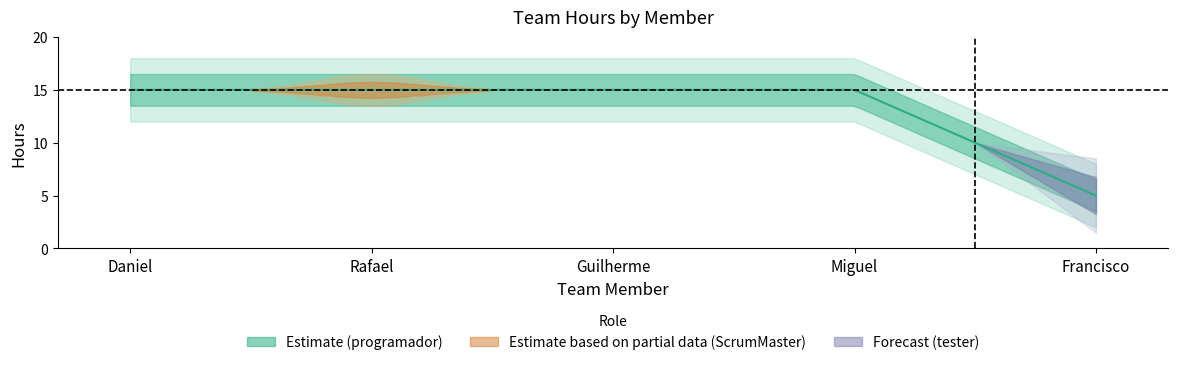

At which category does the chart reach its minimum across all series?

Francisco